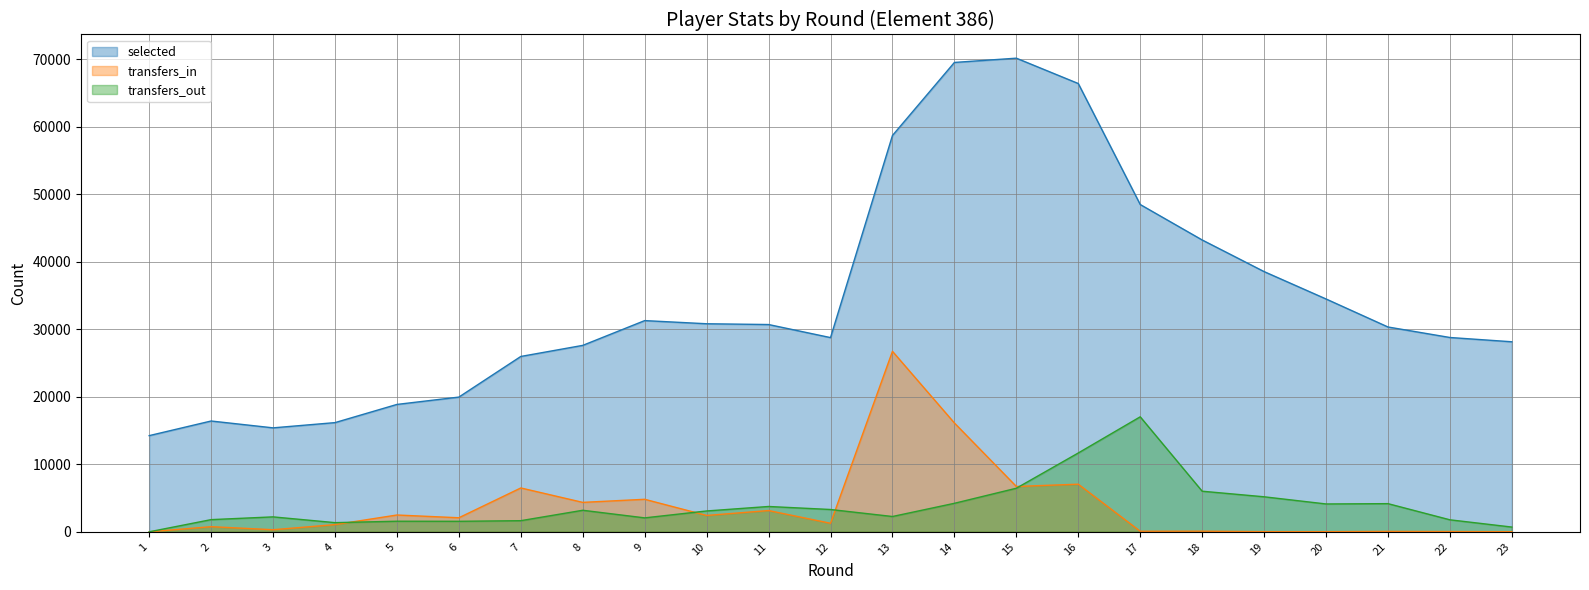

Which series has the widest spread of values?

selected